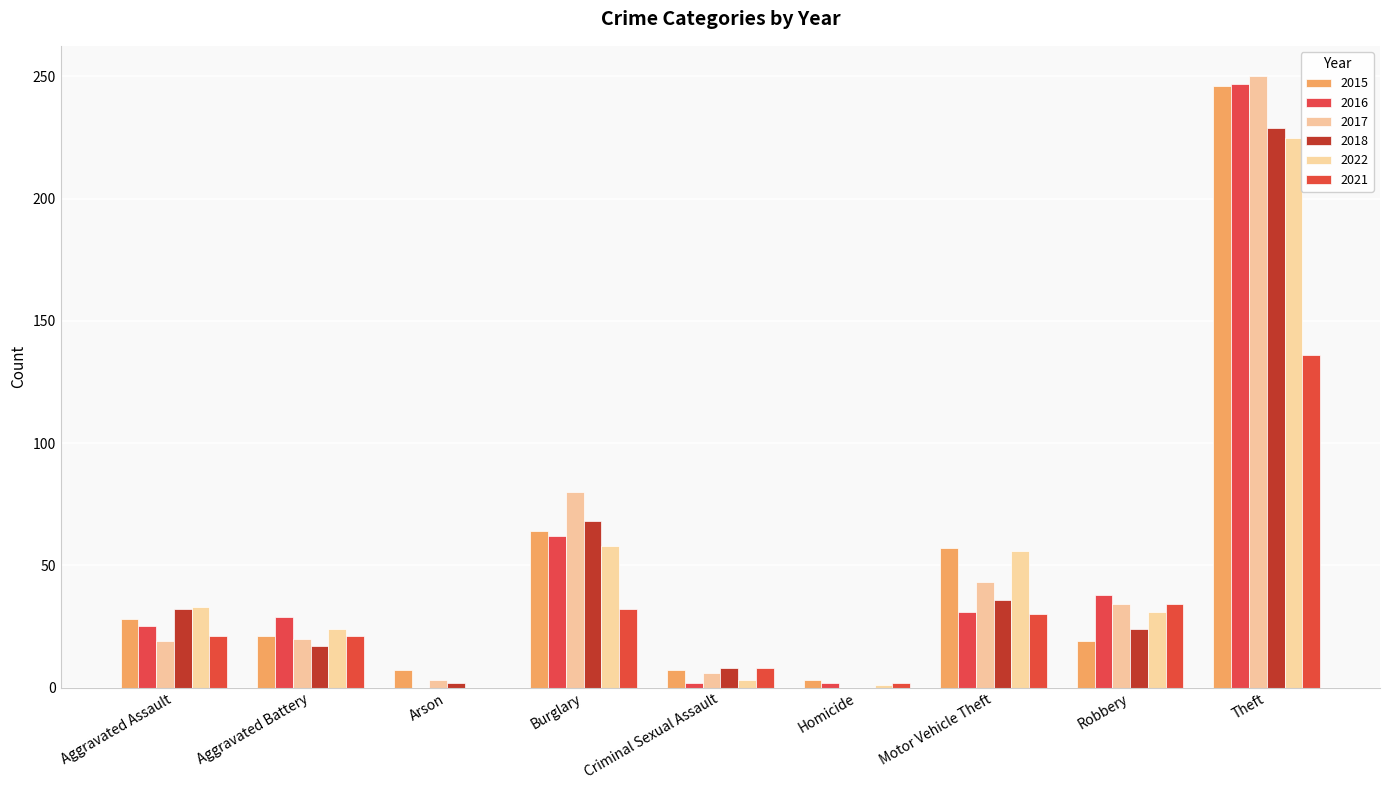

The 2017 series shows 250 at Theft. True or false?

True